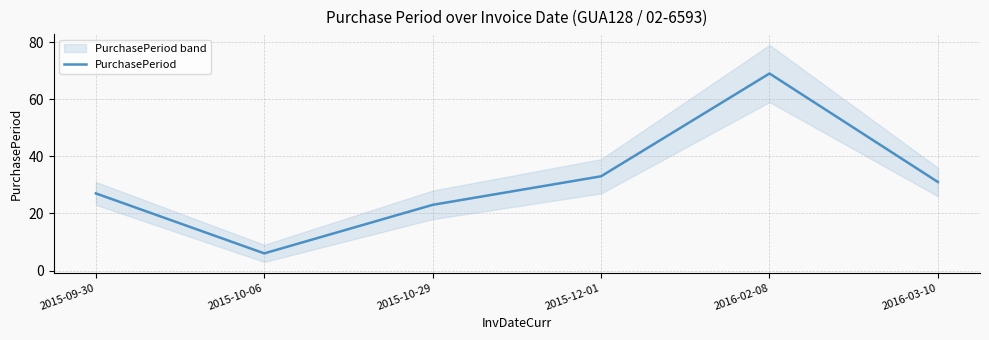

At which label does the data first exceed 31?

2015-12-01